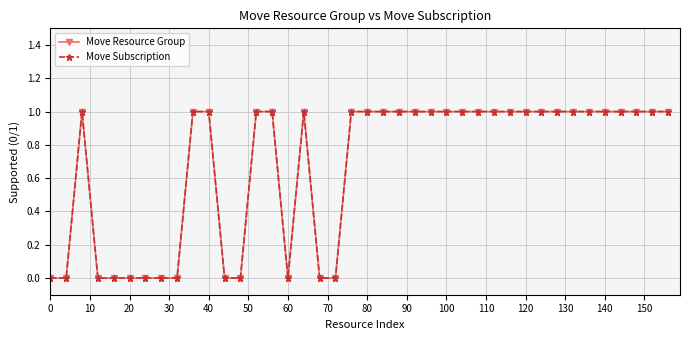

Is this an area chart (filled region under the line)?

No